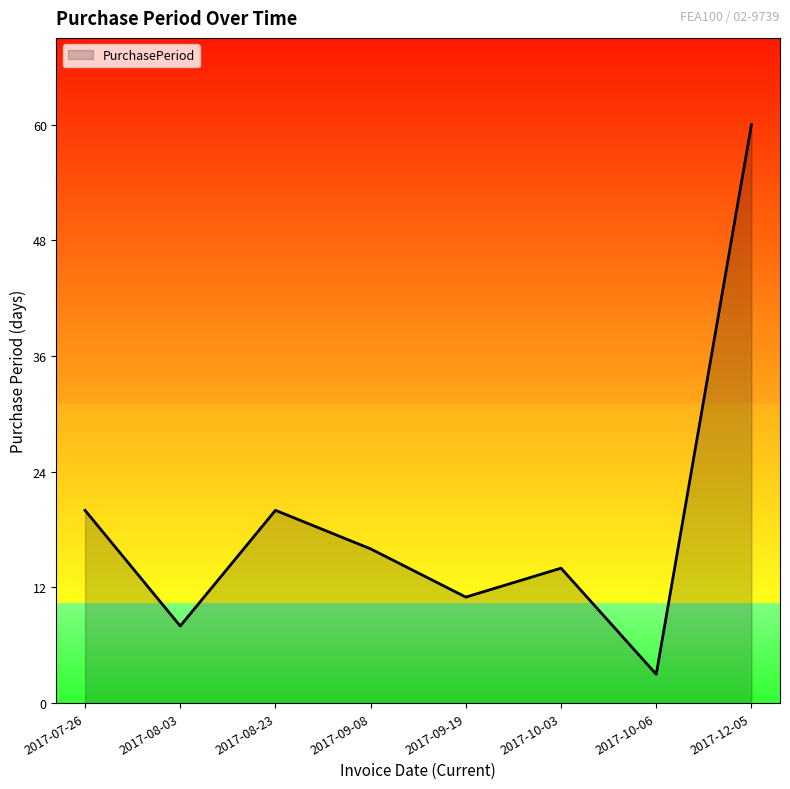

What position from the right is 2017-08-23?

6